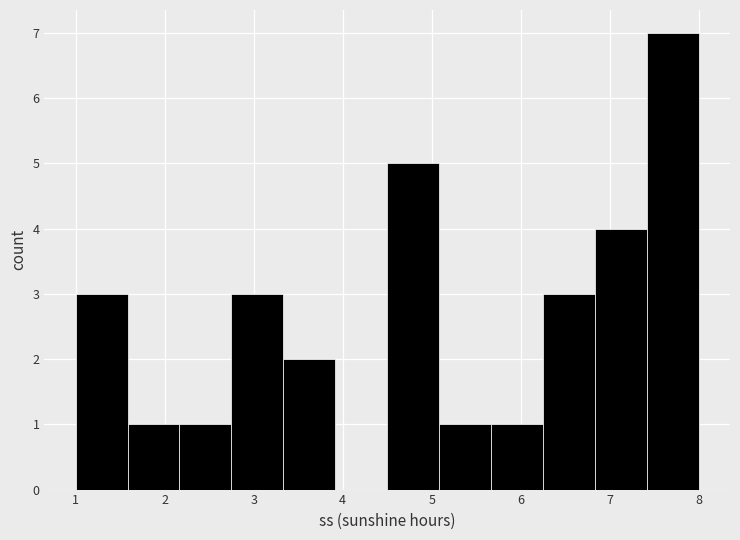

How tall is the bar that spans 5.7 to 6.3 on the x-axis? Neither the bar edges nor the heights are printed on the chart, so give them approximately, as read against the axes.

1